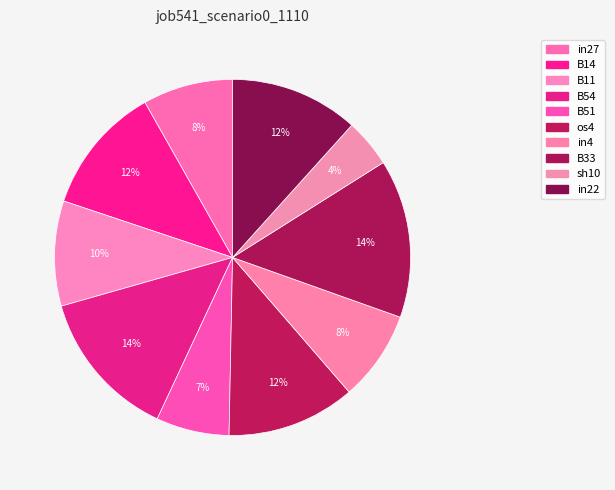

True or false: B54 accounts for 21% of the total.

False